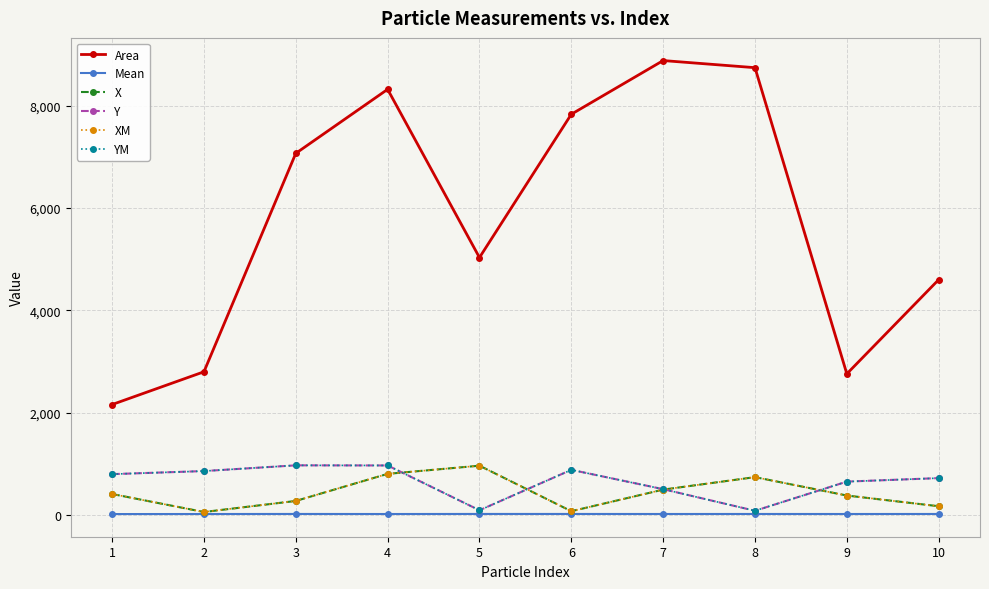

At which category is the sum across all series the highest?

4